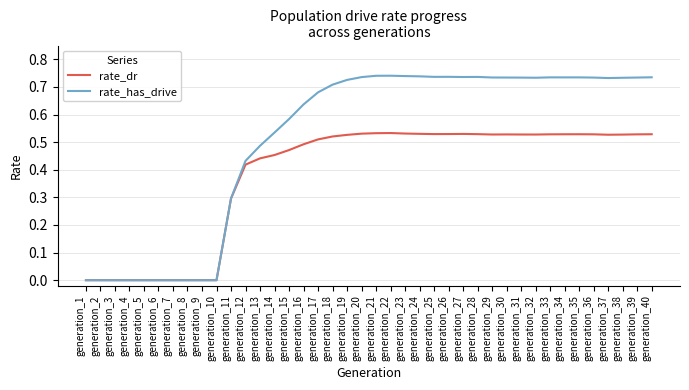

How many categories are shown in the chart?

40